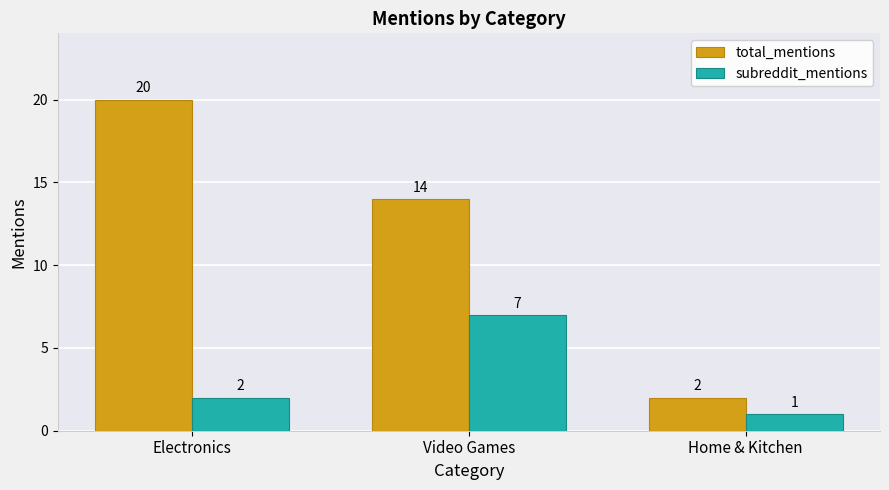

What is the value of the subreddit_mentions bar at the 1st from the left?

2